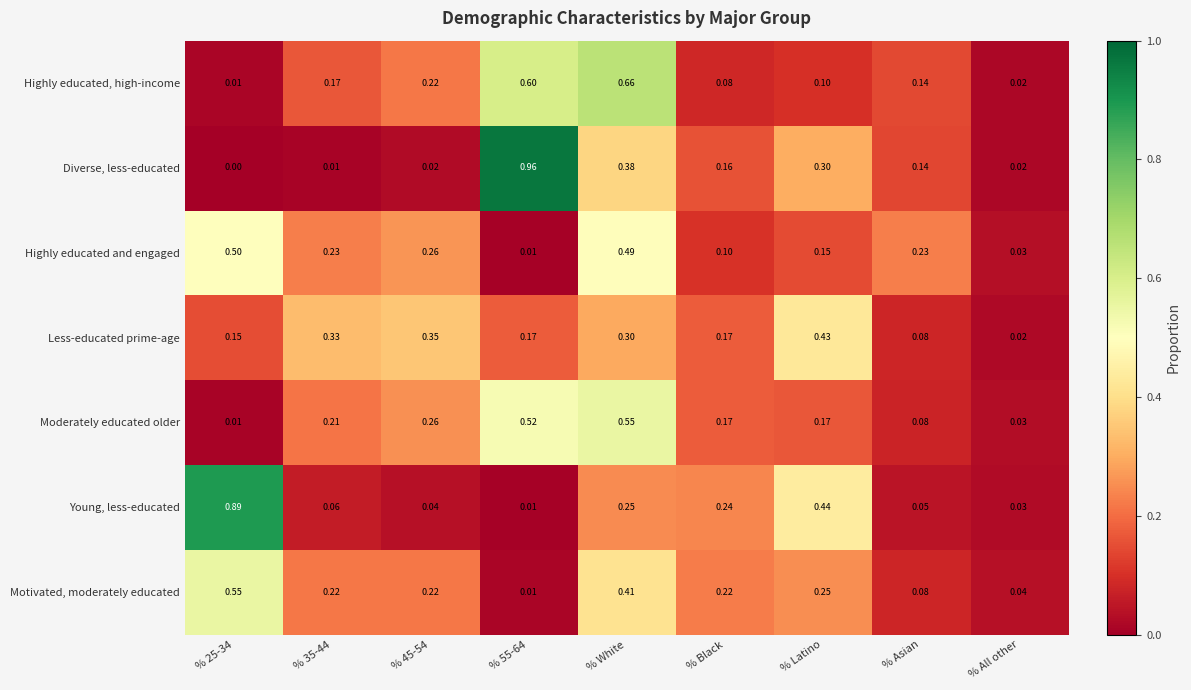

Between % 35-44 and % 55-64, which series saw the biggest shift?

Diverse, less-educated